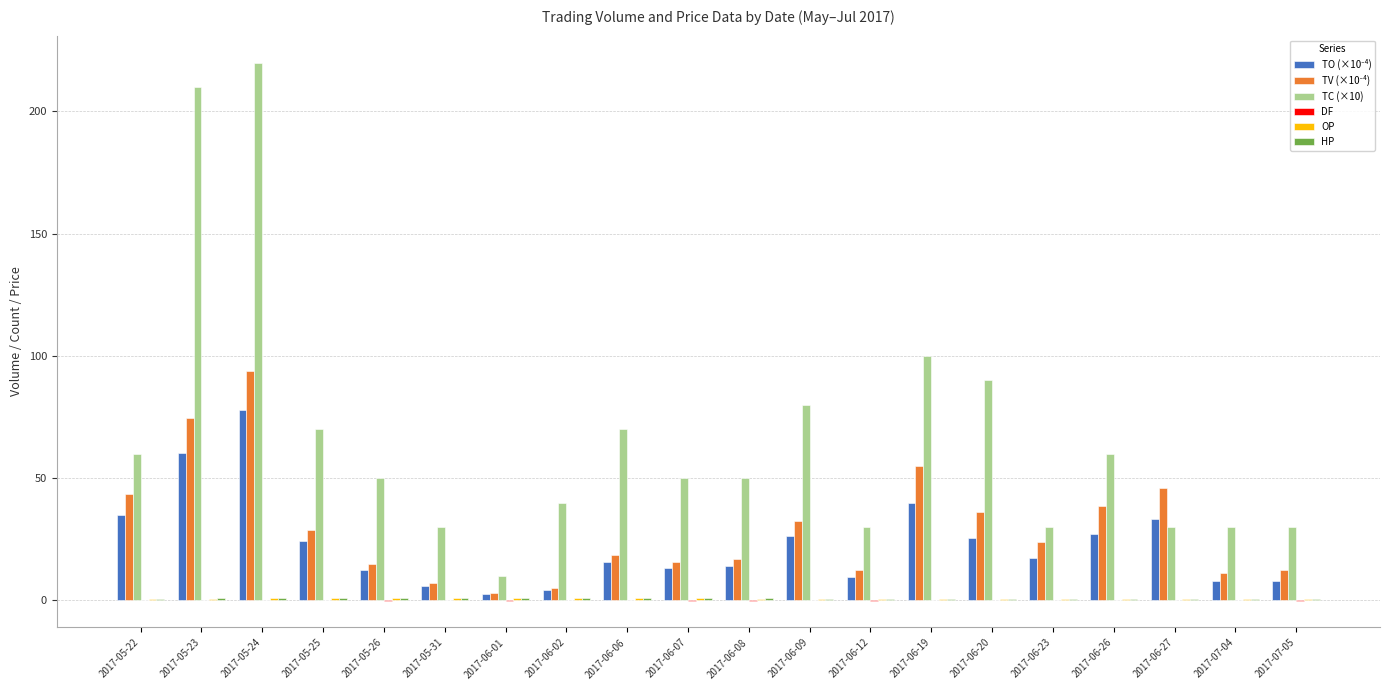

Does the chart contain stacked bars?

No